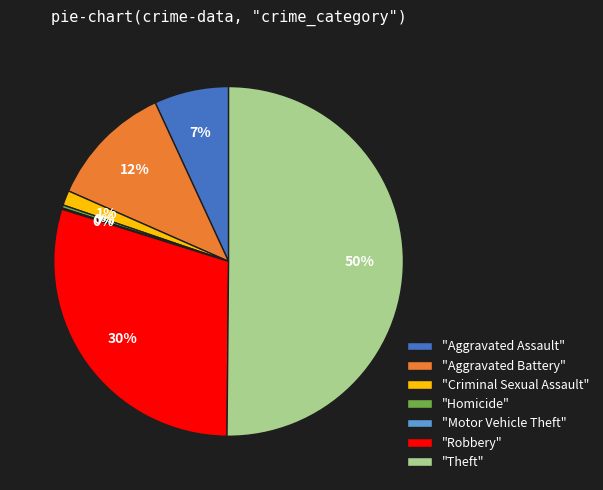

Combined, do "Homicide" and "Aggravated Assault" account for over 50%?

No